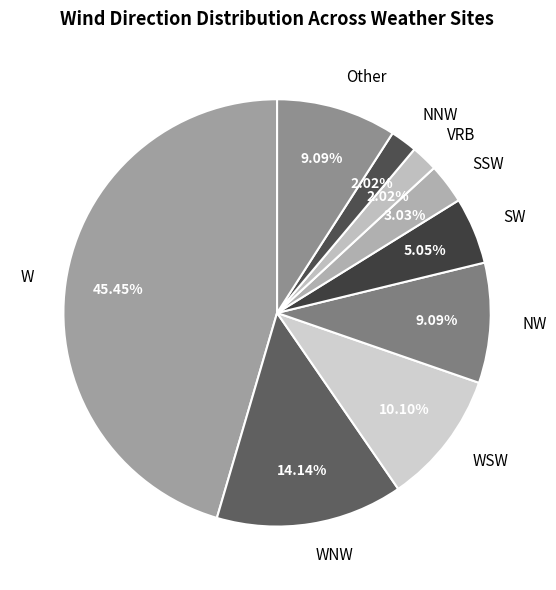

To the nearest percent, what is the difference between the largest and smallest slice percentages?

43%